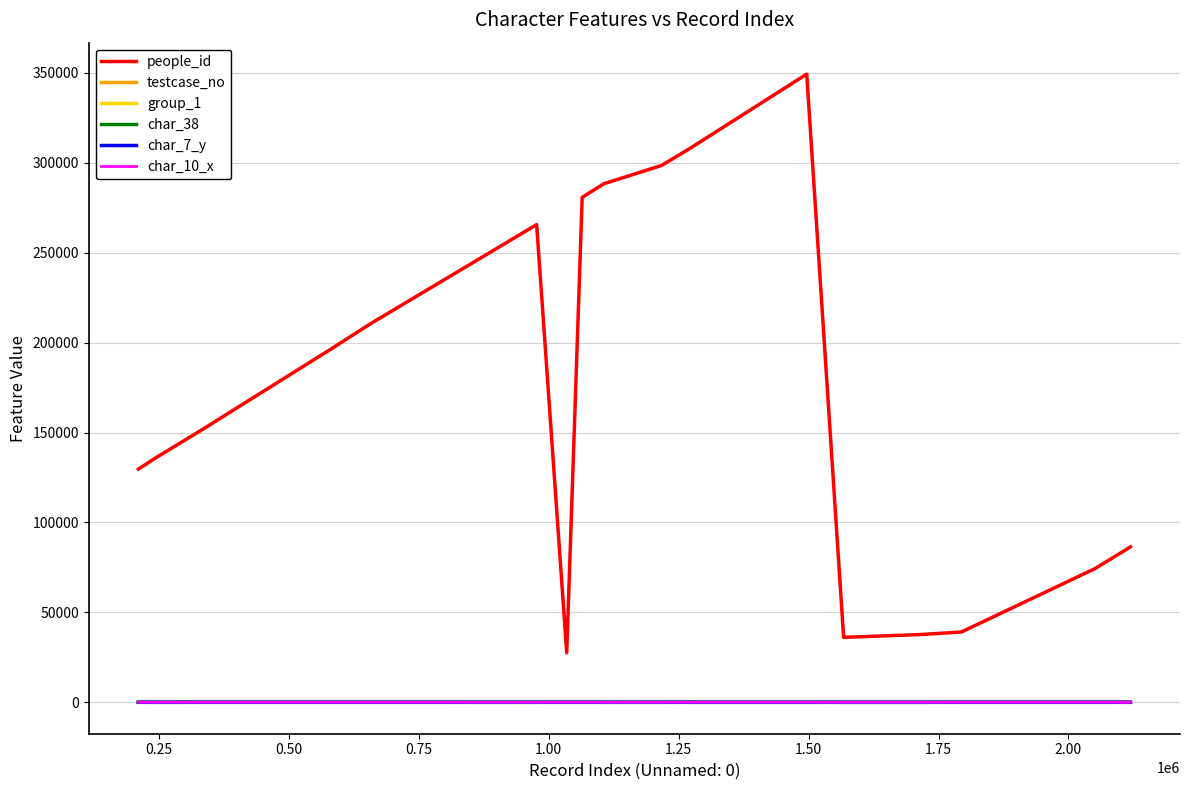

Which series has the largest total across all categories?

people_id